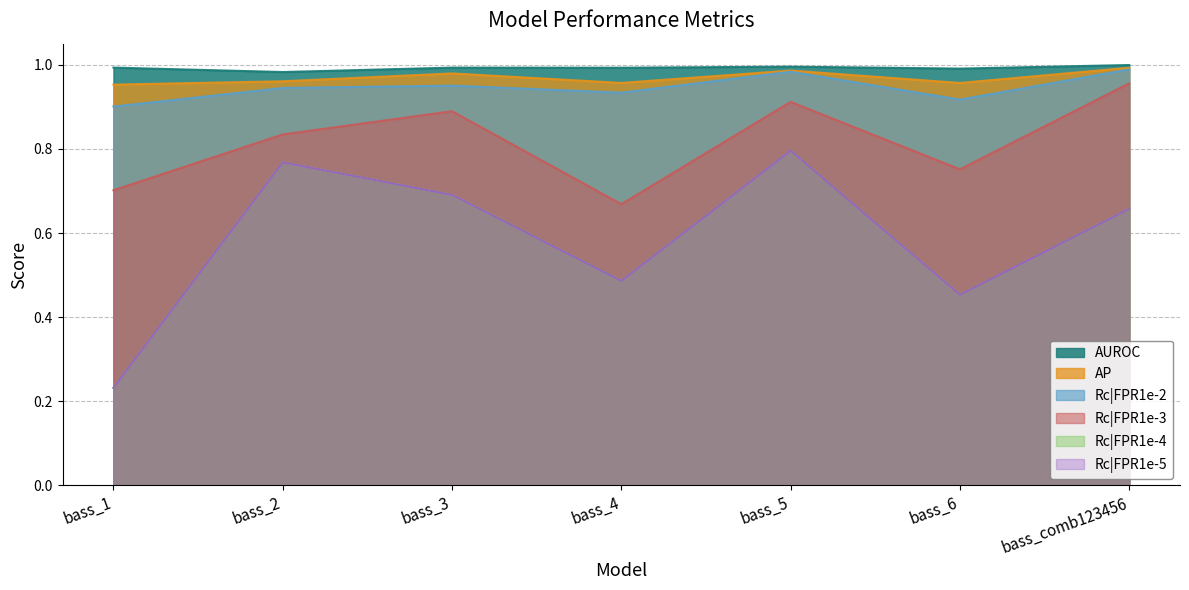

True or false: Rc|FPR1e-5 and Rc|FPR1e-2 cross at least once.

False